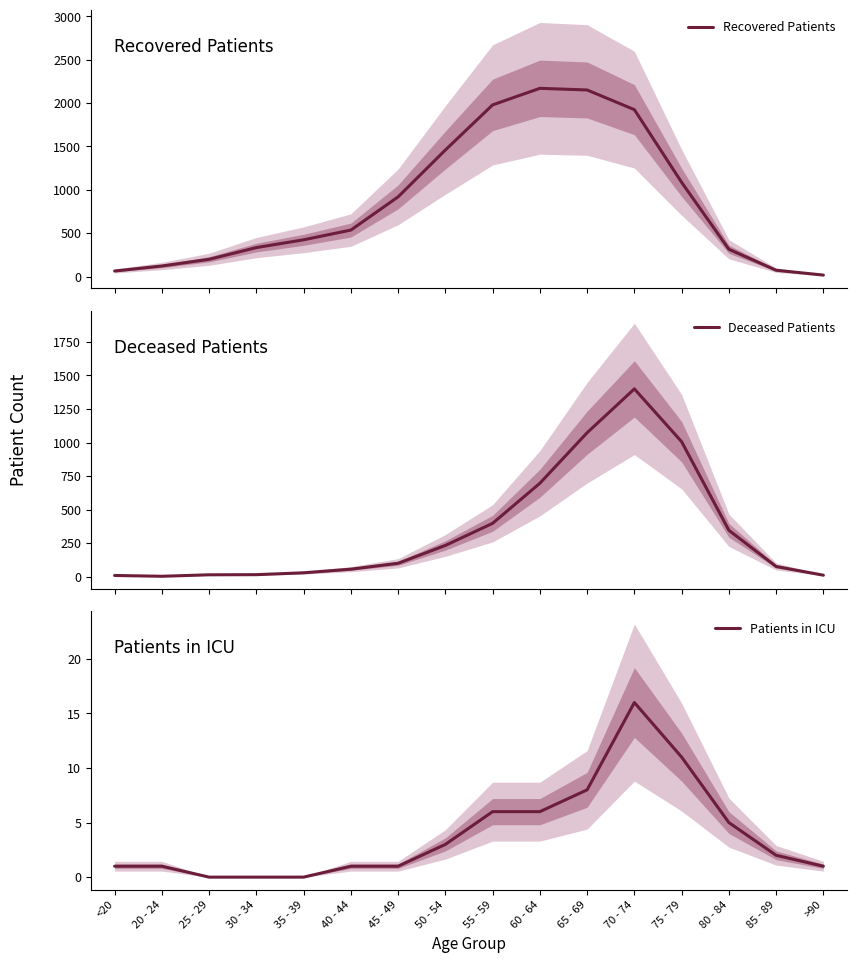

What is the sum of all Recovered Patients values?

13772